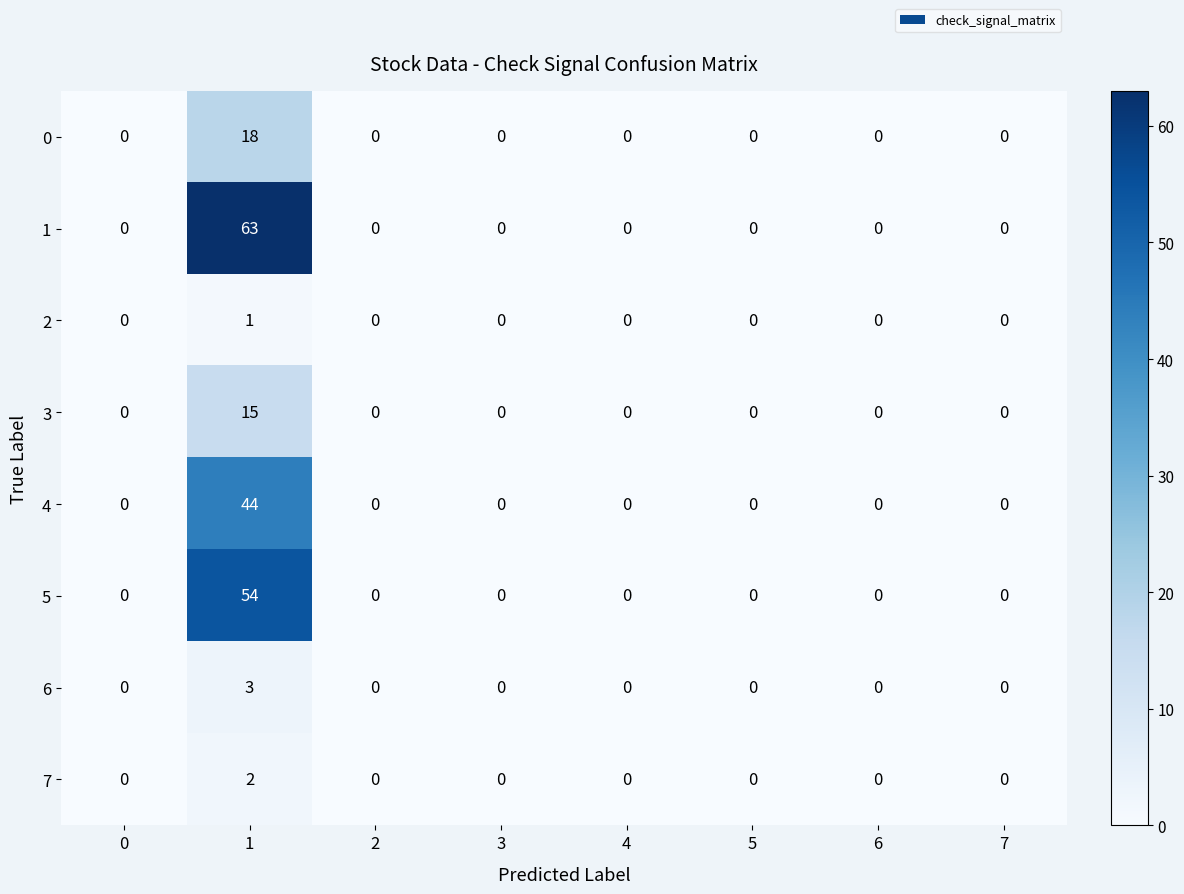

What is the average value of the 4 series?

6